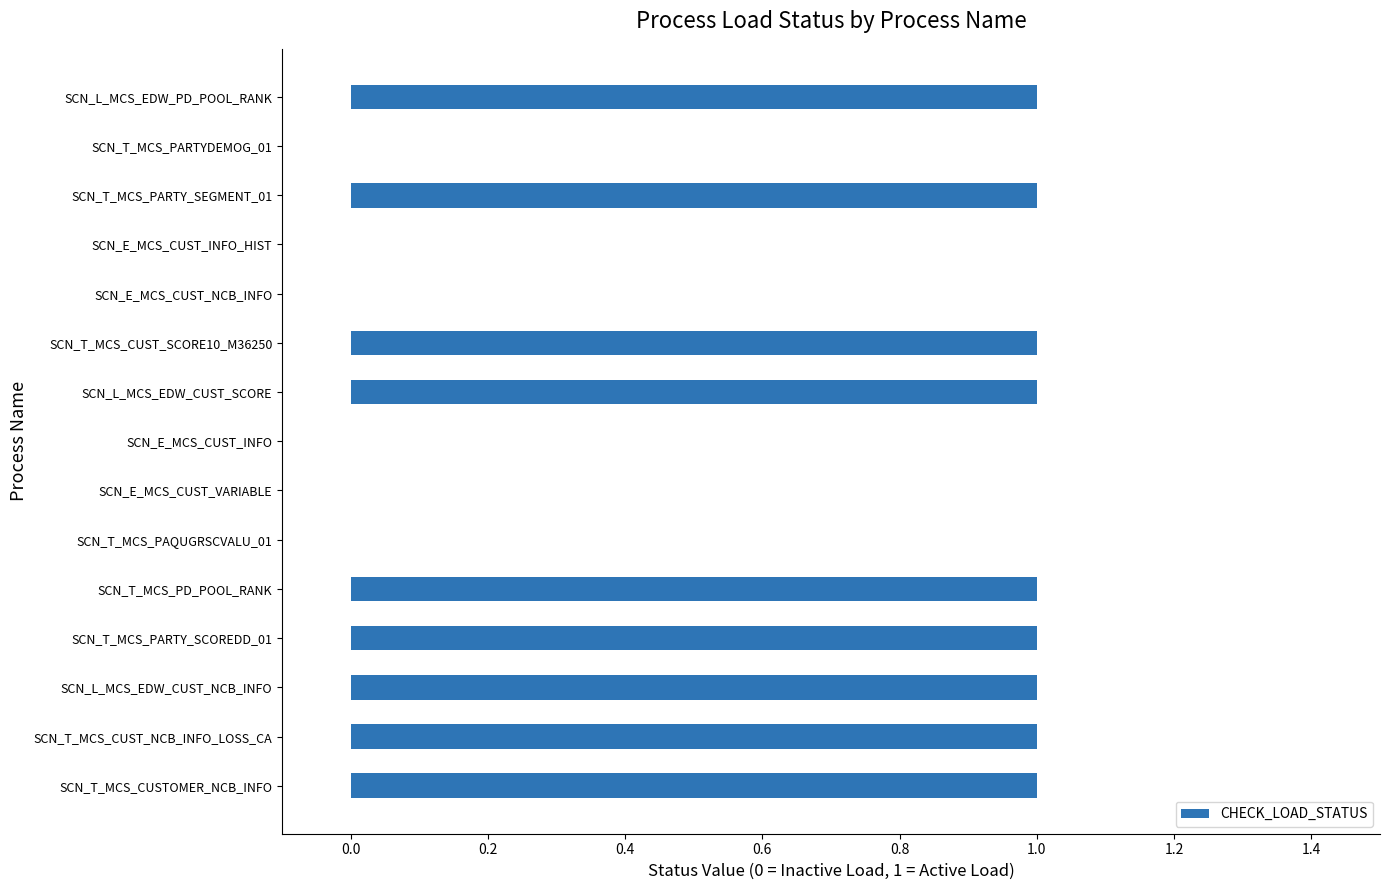

The value at SCN_E_MCS_CUST_INFO_HIST is 0. True or false?

False